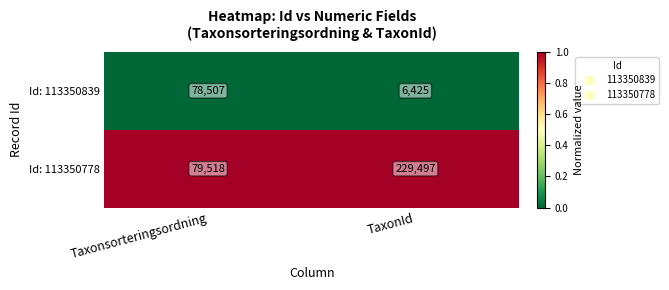

Reading right to left, extract all data points from this chart.

Id: 113350839: 6425	78507
Id: 113350778: 229497	79518